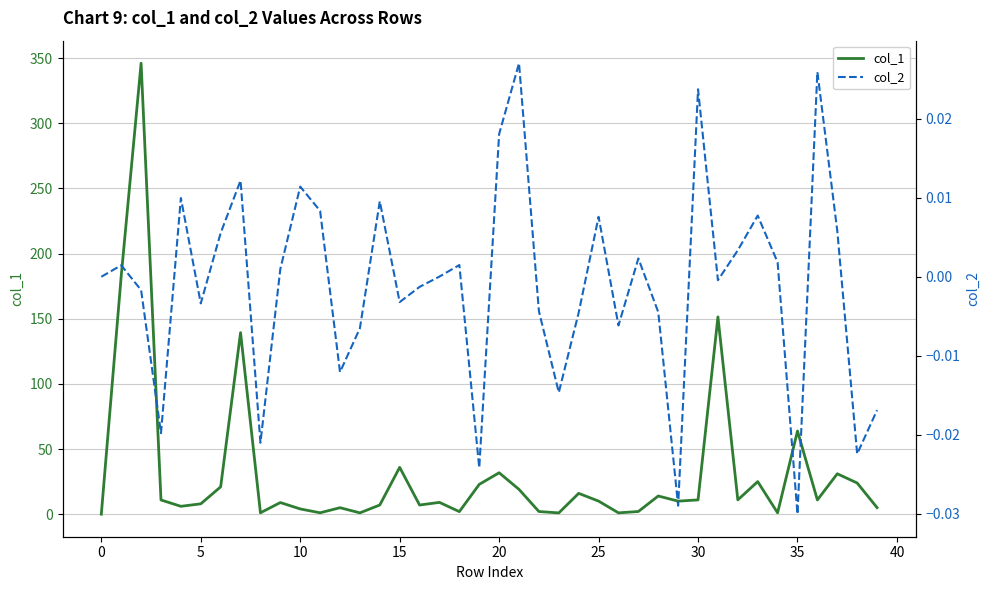

Between 29 and 16, which is larger?

29